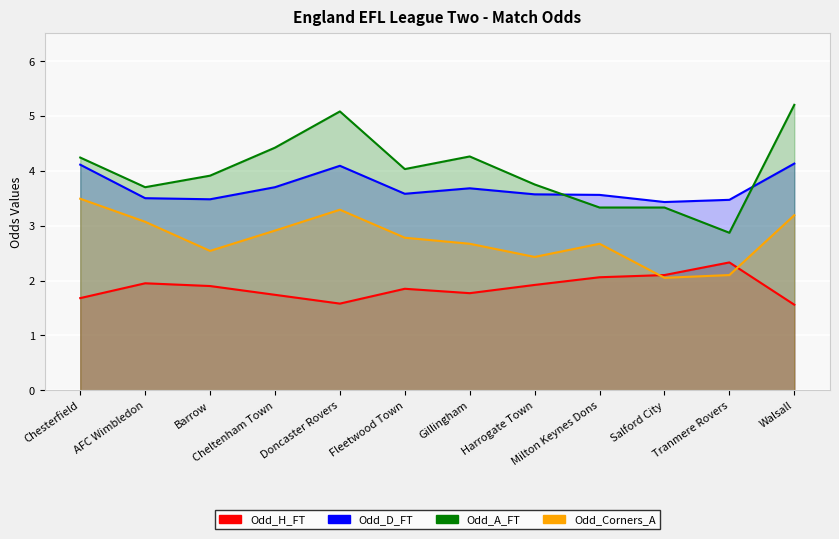

How many lines are shown in the chart?

4